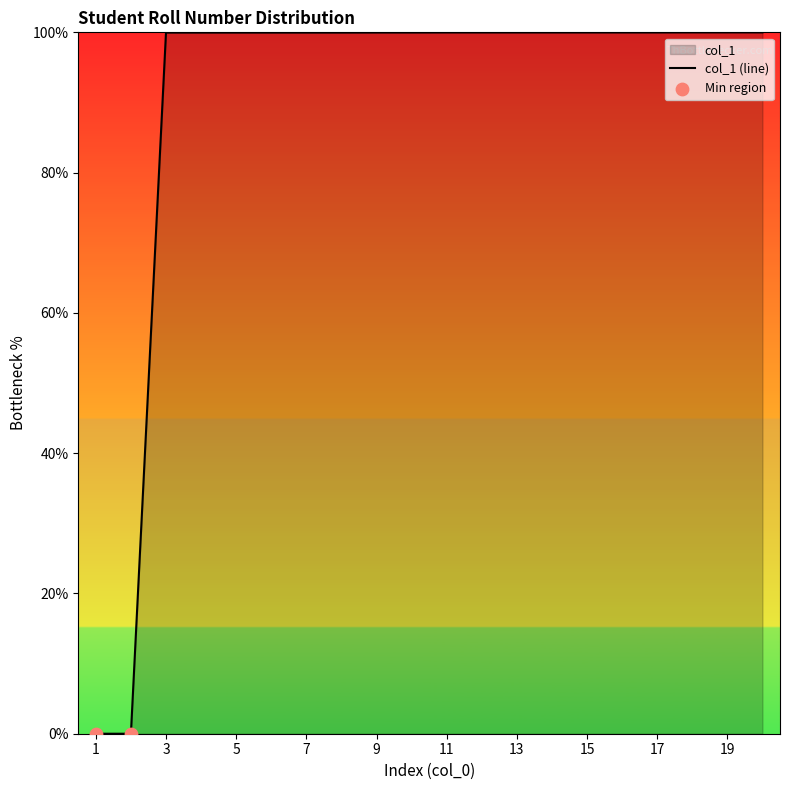

Between 20 and 15, which is larger?

20